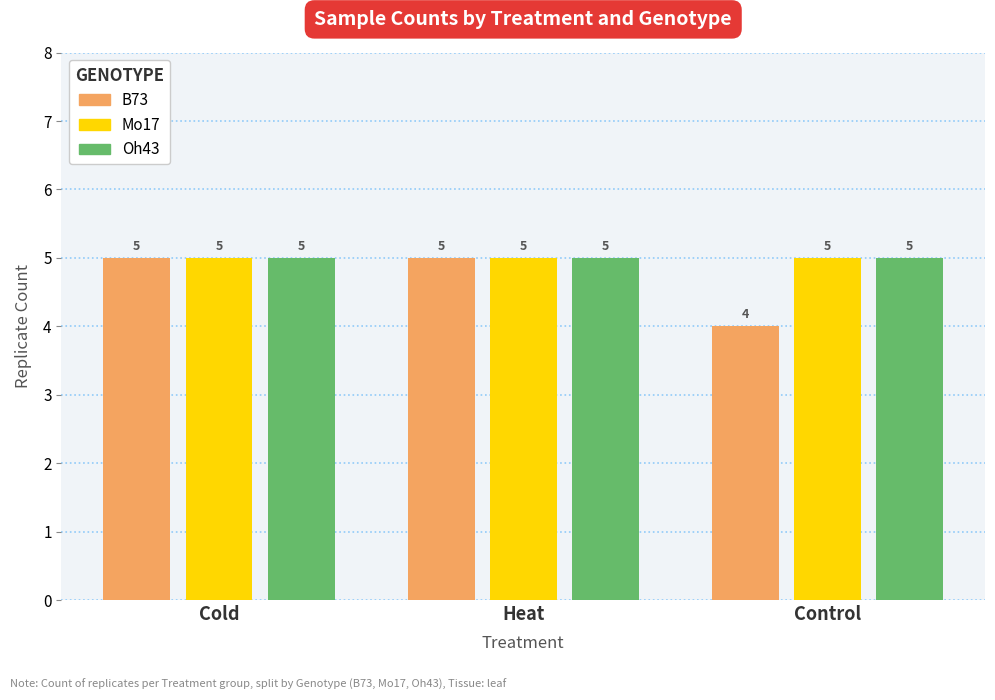

What is the difference between the maximum and minimum values in the B73 series?

1